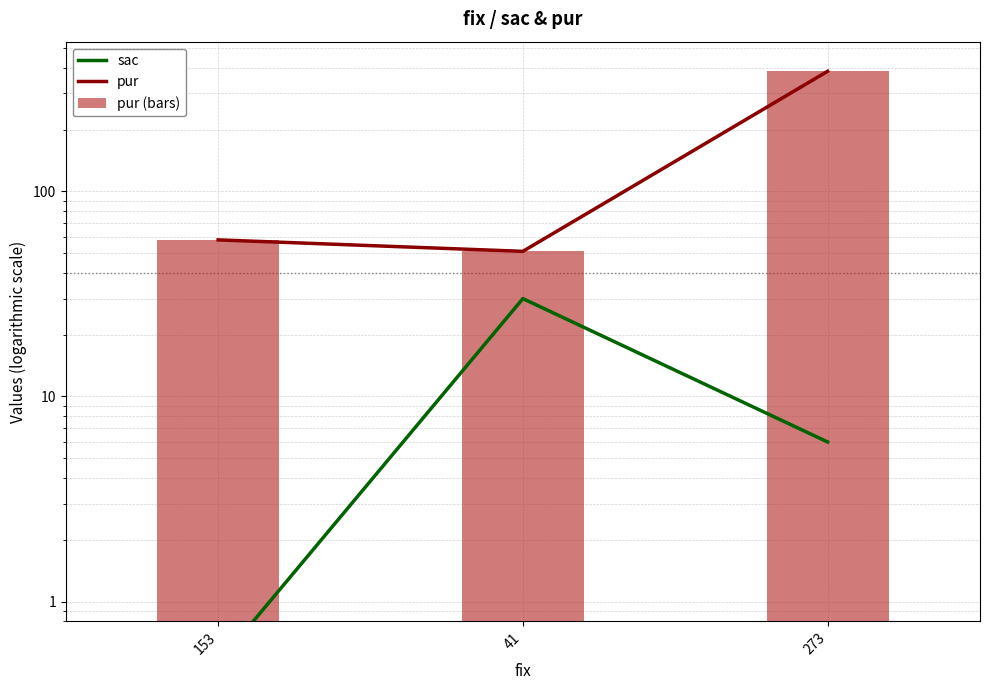

What is the difference between the pur (bars) values at 273 and 153?

327.0